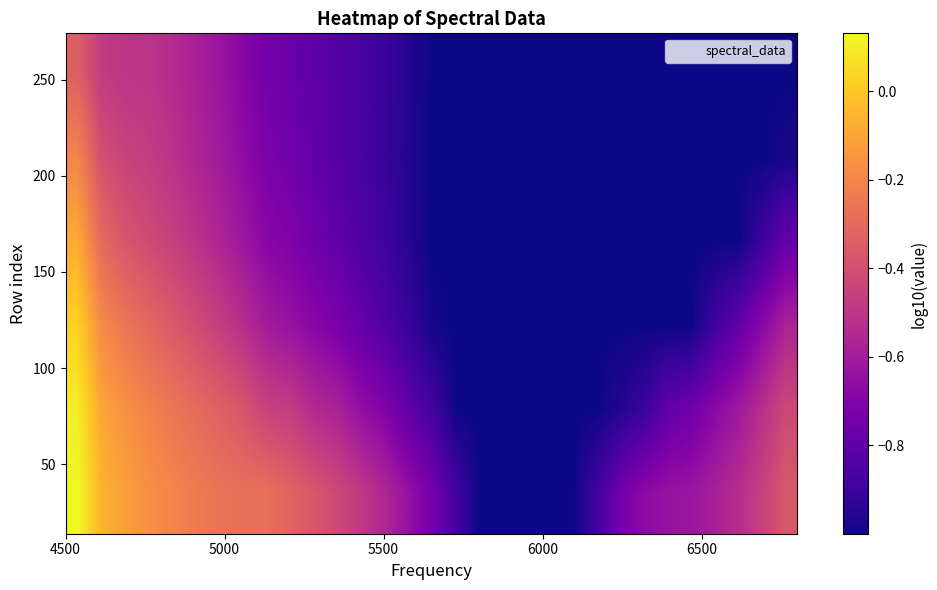

What is the greatest value displayed?

0.1